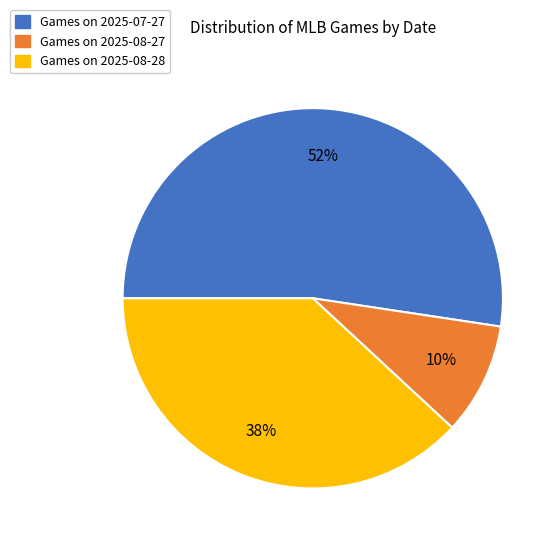

How many segments does this pie chart have?

3